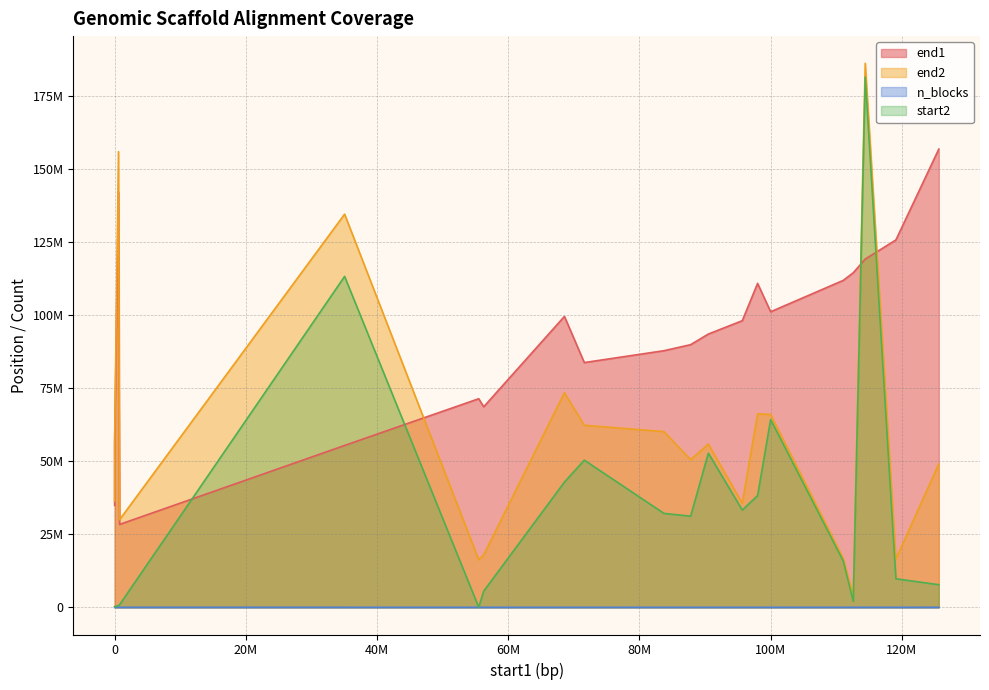

What is the difference between the maximum and second lowest values in the end1 series?

121832225